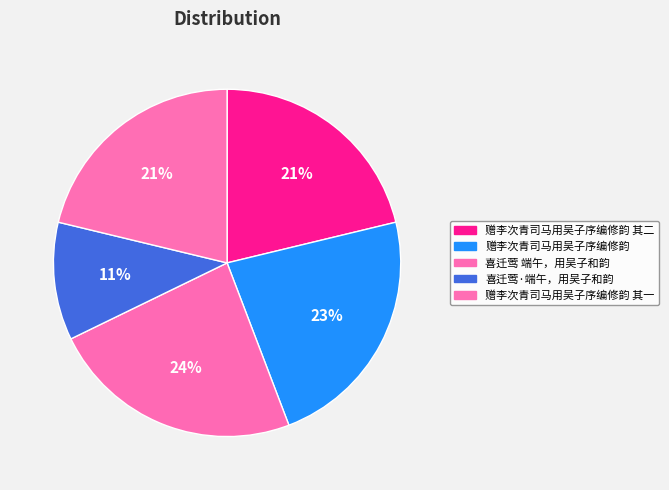

What is the largest slice in the pie chart?

喜迁莺 端午，用吴子和韵